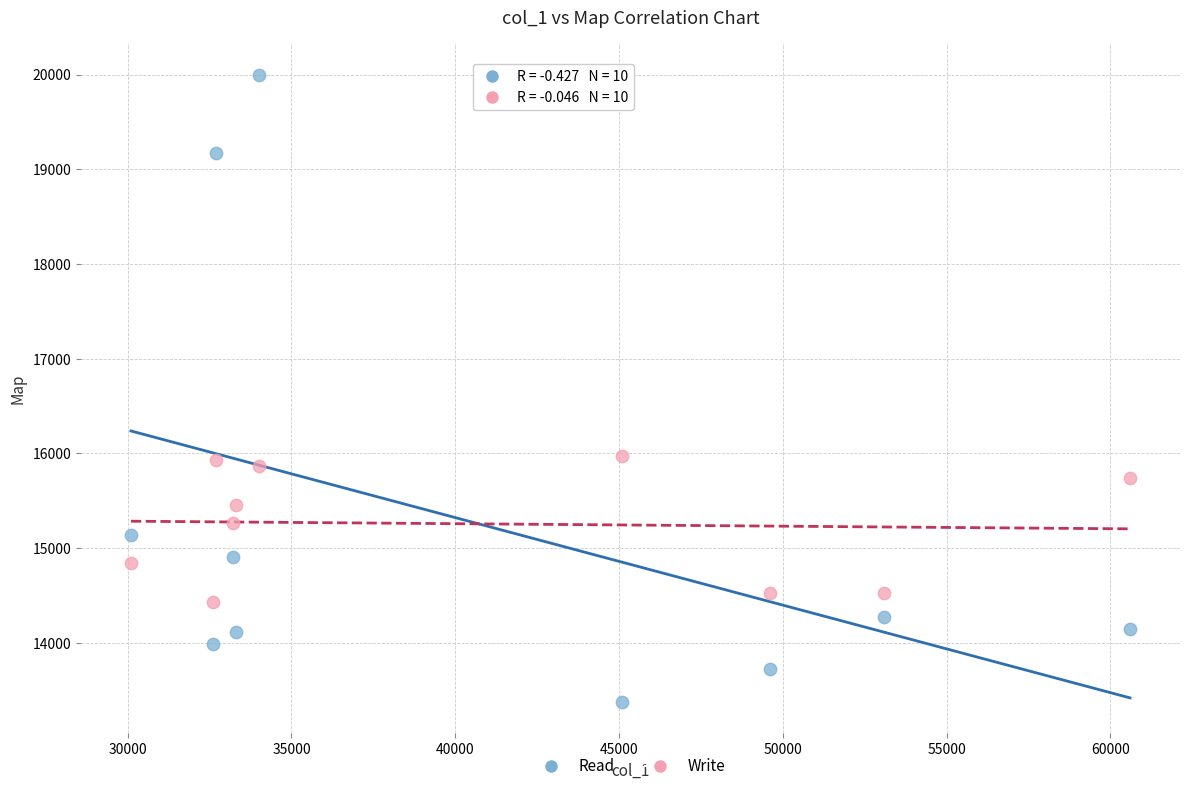

Which series reaches the maximum Y coordinate?

Read